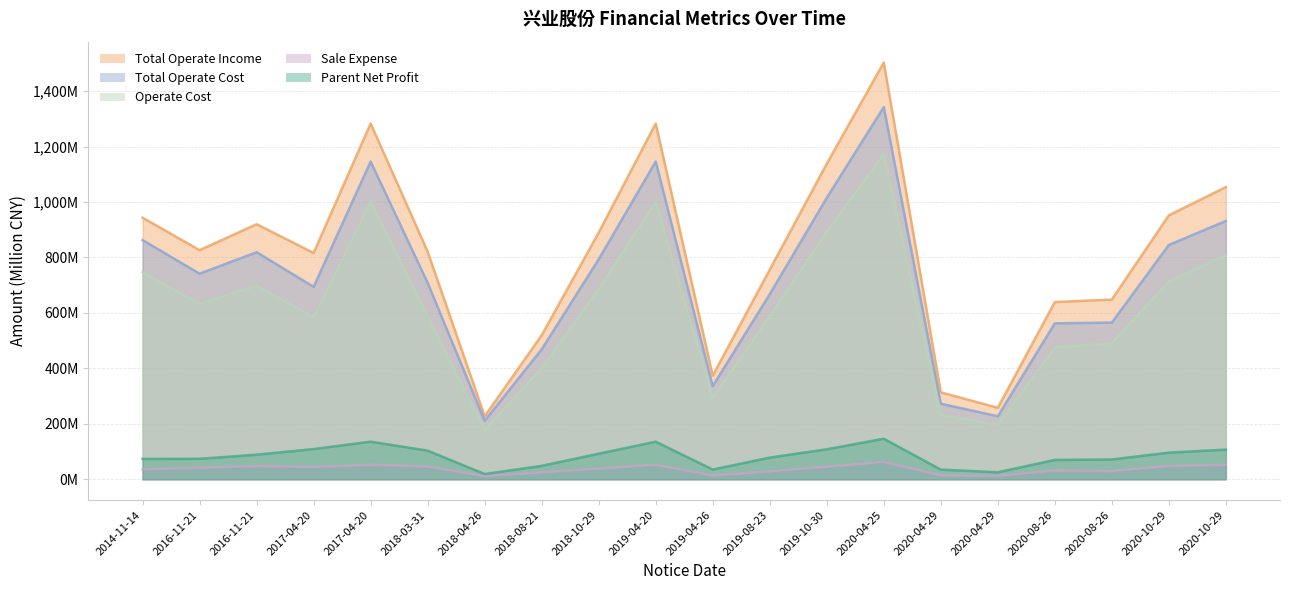

What is the maximum value shown in the chart?

1503.0